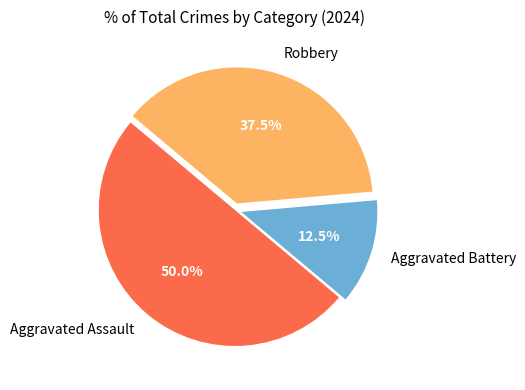

Combined, do Robbery and Aggravated Assault account for over 50%?

Yes